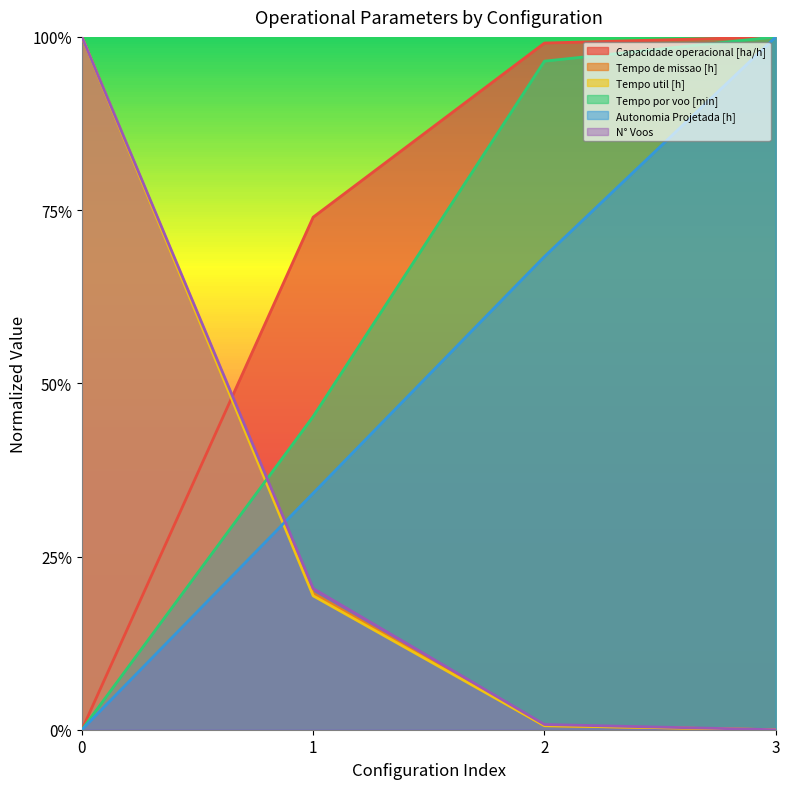

Reading right to left, what are all the values shown in this chart?

Capacidade operacional [ha/h]: 1.0	1.0	0.7	0.0
Tempo de missao [h]: 0.0	0.0	0.2	1.0
Tempo util [h]: 0.0	0.0	0.2	1.0
Tempo por voo [min]: 1.0	1.0	0.5	0.0
Autonomia Projetada [h]: 1.0	0.7	0.3	0.0
N° Voos: 0.0	0.0	0.2	1.0